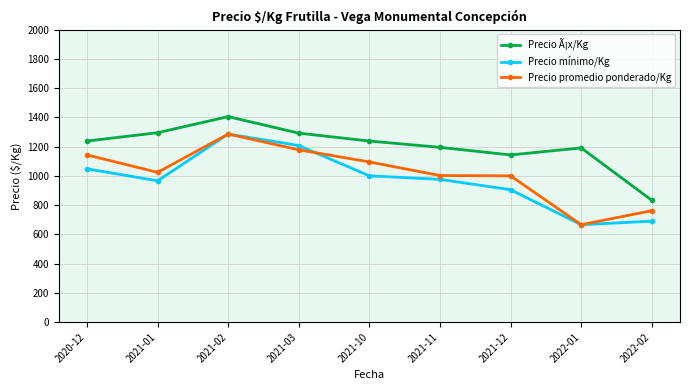

Where is Precio Ã¡x/Kg nearest to the value 1119?

2021-12